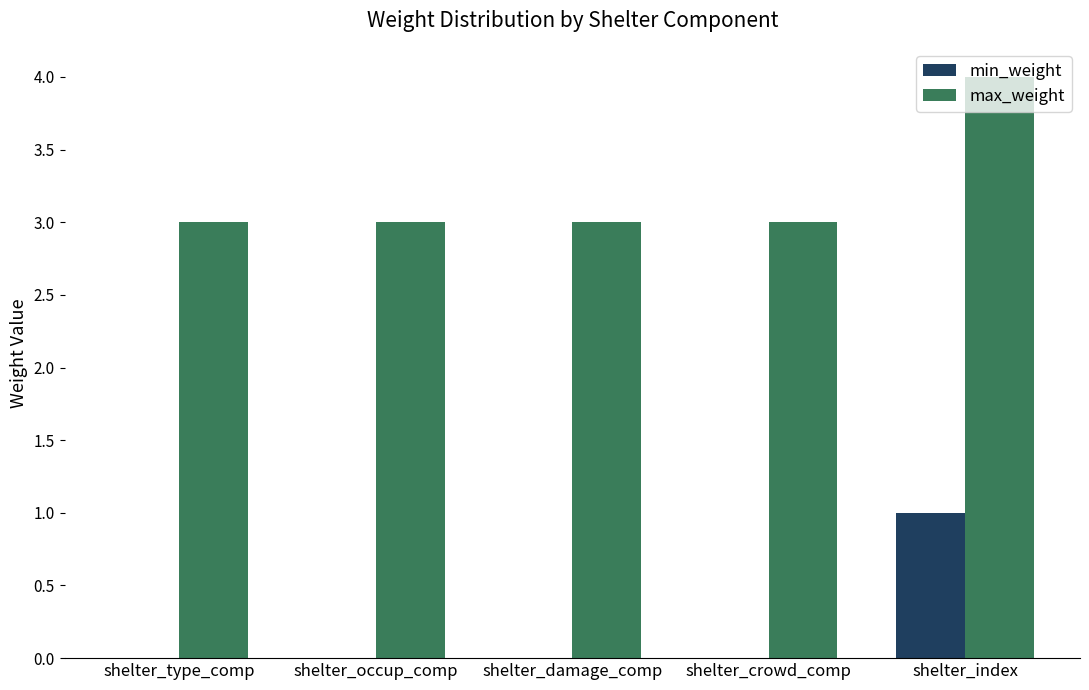

The value of min_weight at shelter_index is 1. True or false?

True